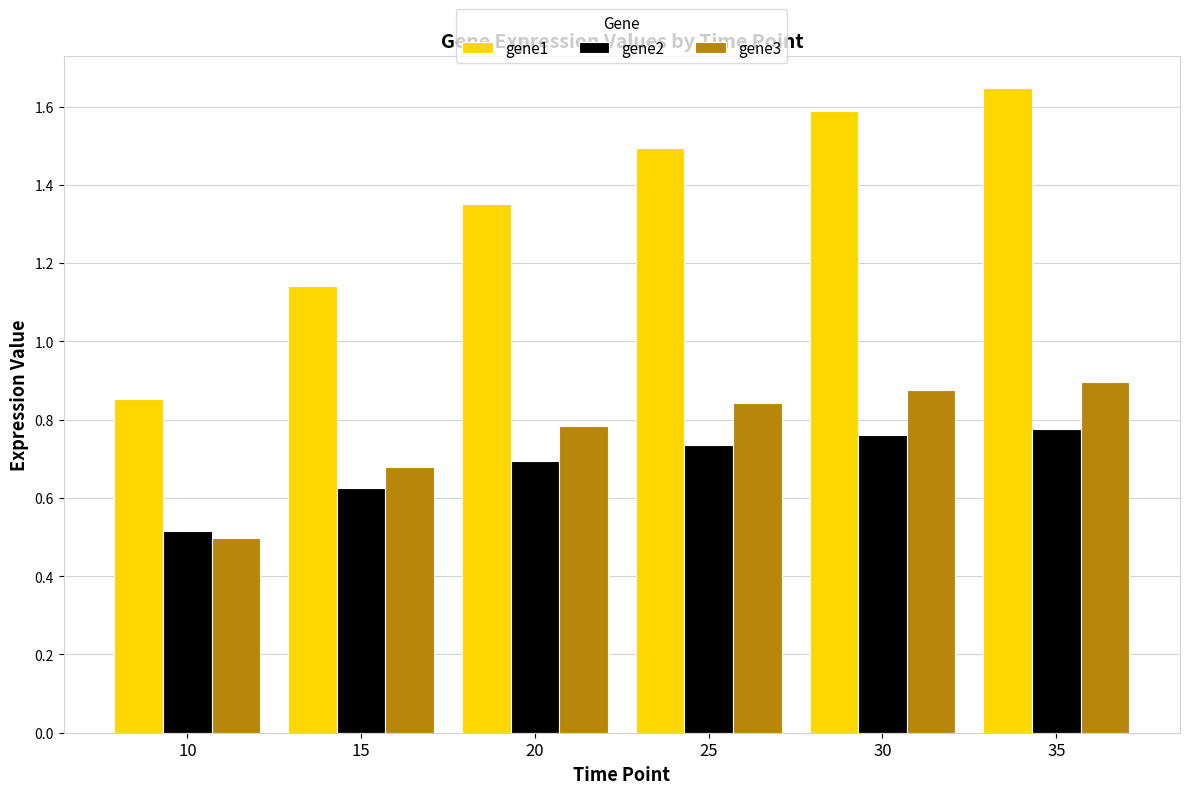

Does the chart contain stacked bars?

No